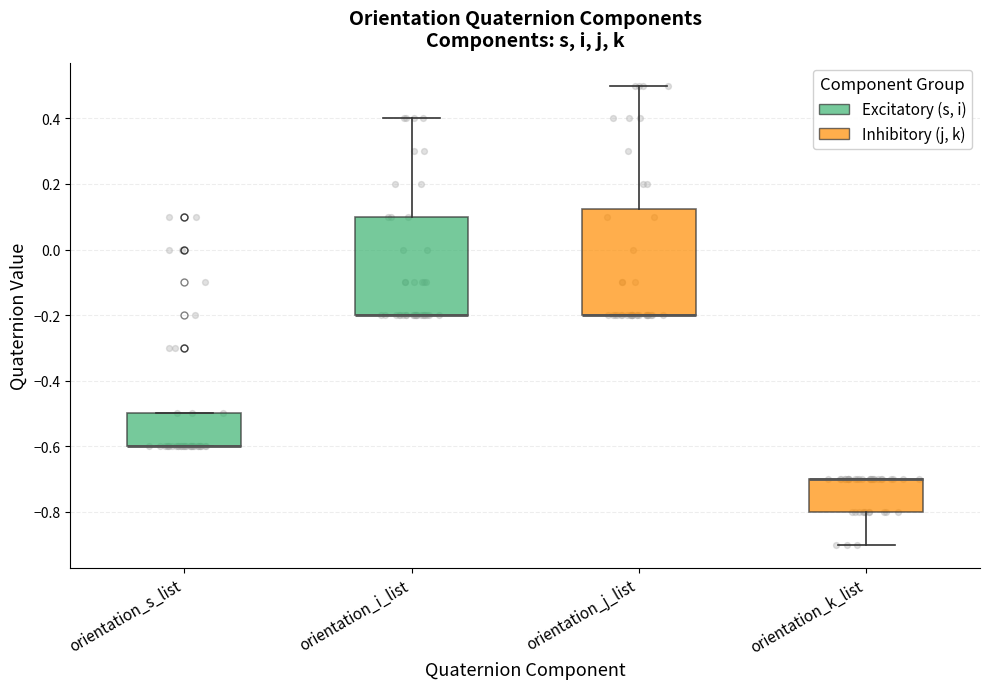

Where is the upper edge of the box for orientation_j_list on the y-axis? The values are not printed on the chart, so give them approximately, as read against the axis.

0.12